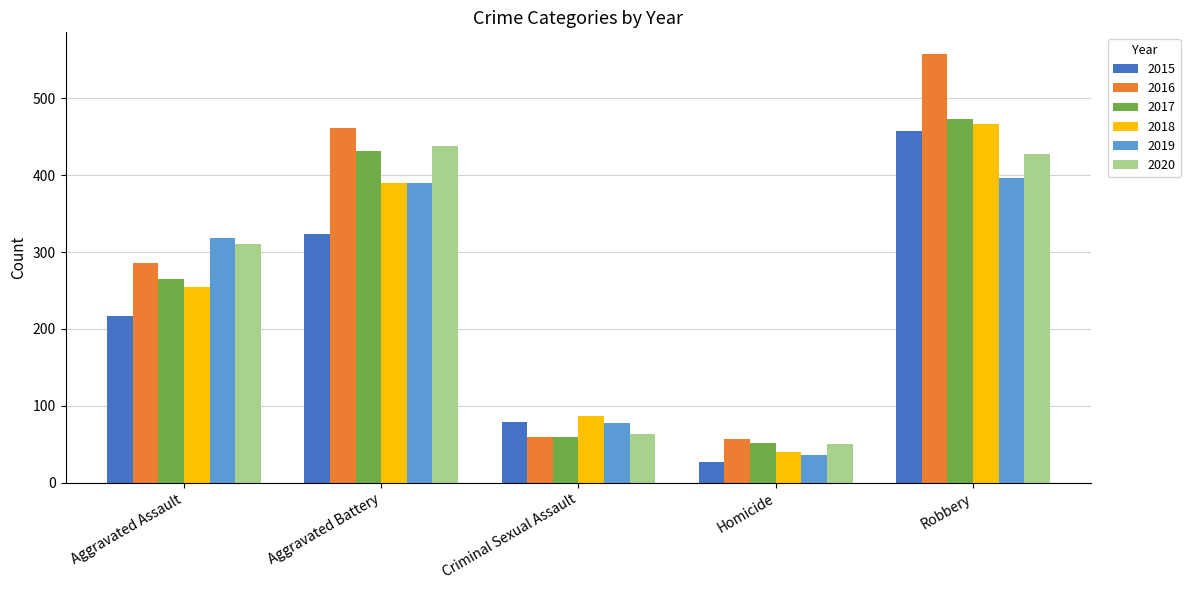

What is the difference between the 2016 values at Aggravated Battery and Criminal Sexual Assault?

402